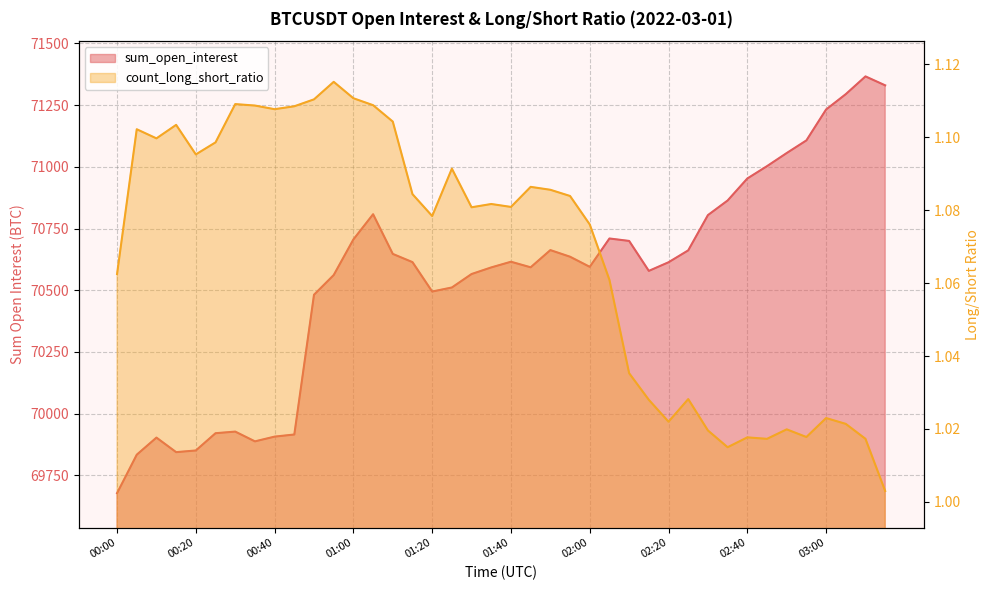

What is the difference between the maximum and minimum values in the sum_open_interest series?

1689.0